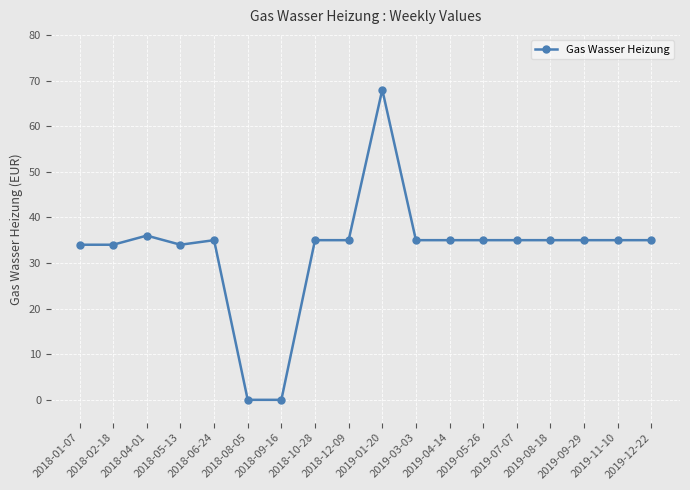

What is the label of the 18th point from the right?

2018-01-07